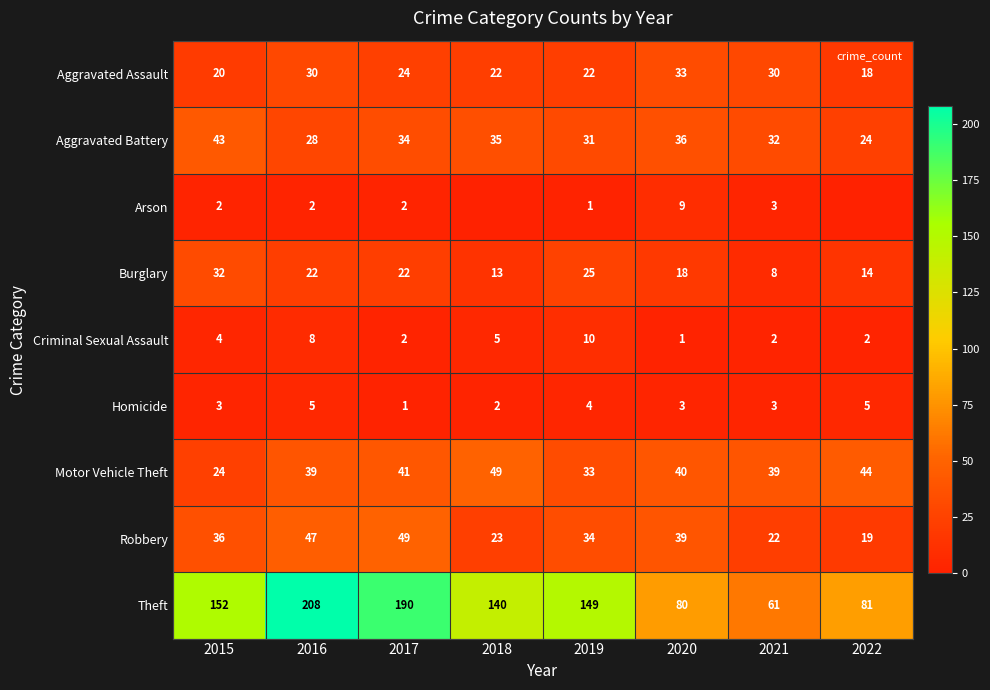

Rank the series at 2021 from highest to lowest value.

Theft, Motor Vehicle Theft, Aggravated Battery, Aggravated Assault, Robbery, Burglary, Arson, Homicide, Criminal Sexual Assault